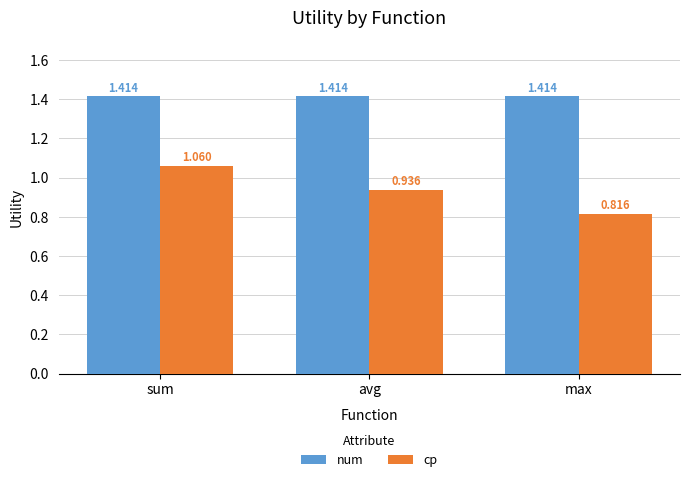

At which category is the sum across all series the highest?

sum